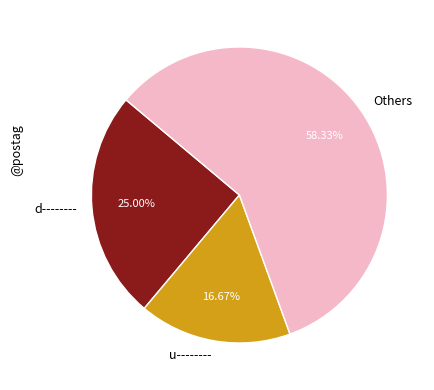

What is the ratio of the value at d-------- to the value at u--------?

1.5